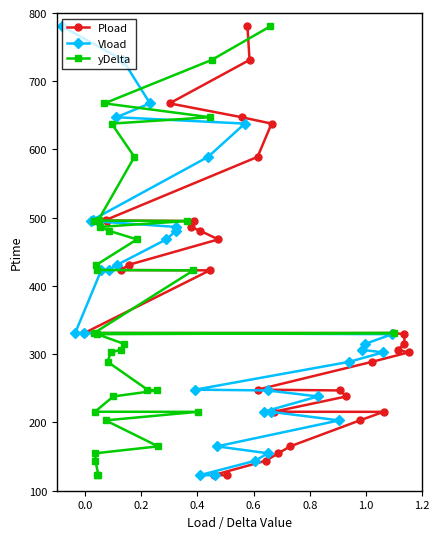

What is the highest value of the Pload series?

780.3